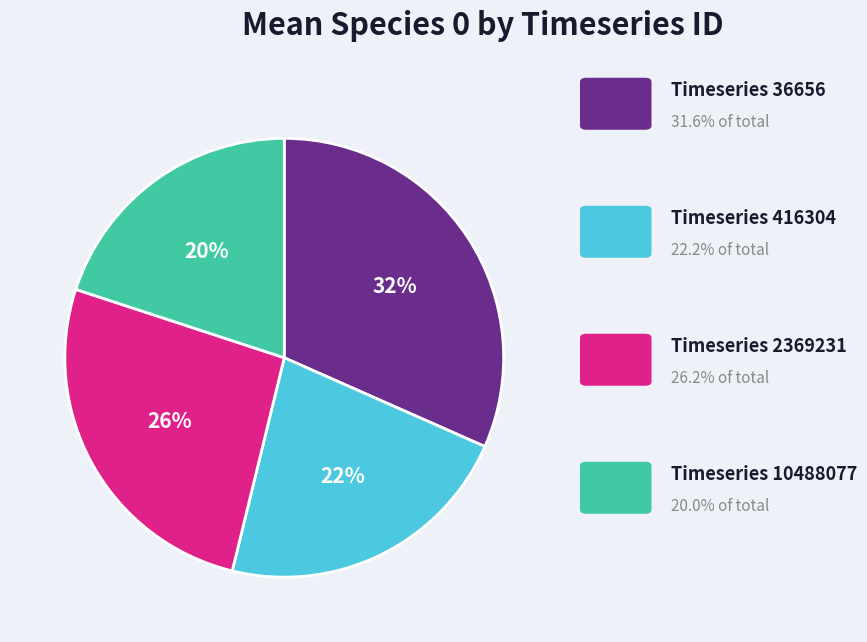

Is there a majority slice in this chart?

No